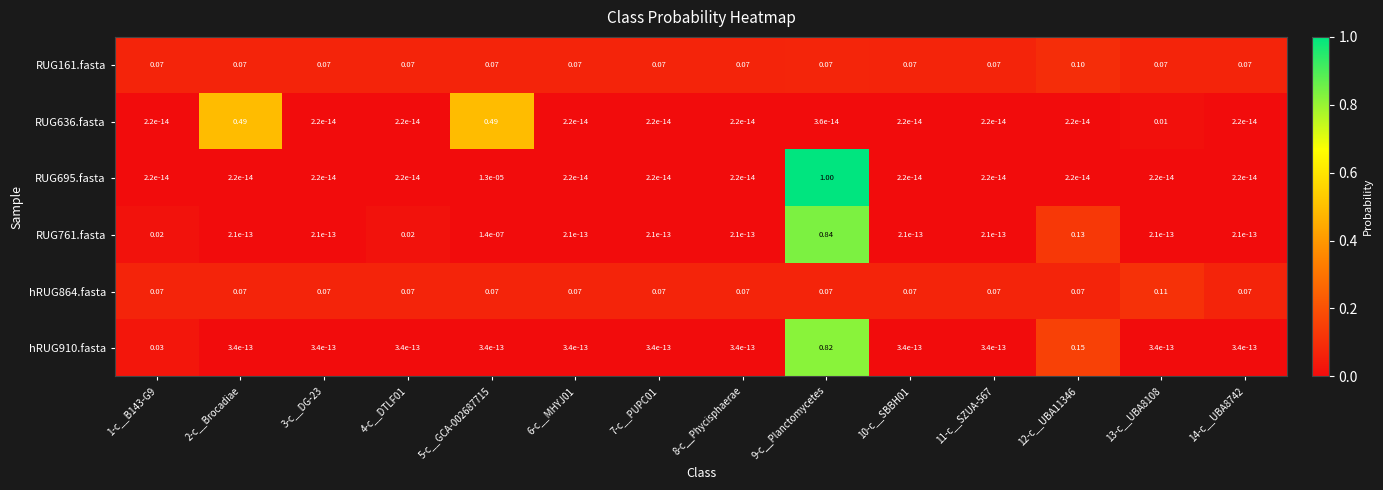

Is the value of RUG161.fasta at 13-c__UBA8108 greater than the value of hRUG910.fasta at 14-c__UBA8742?

Yes